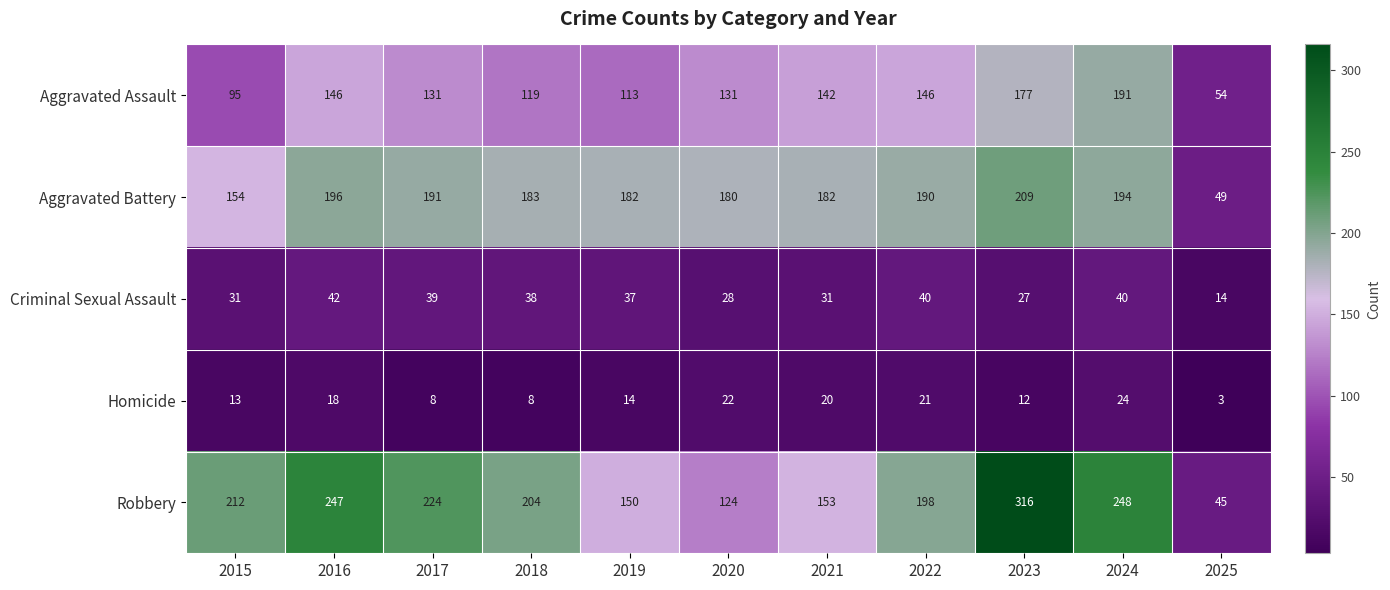

At how many categories does at least one series exceed 117?

10